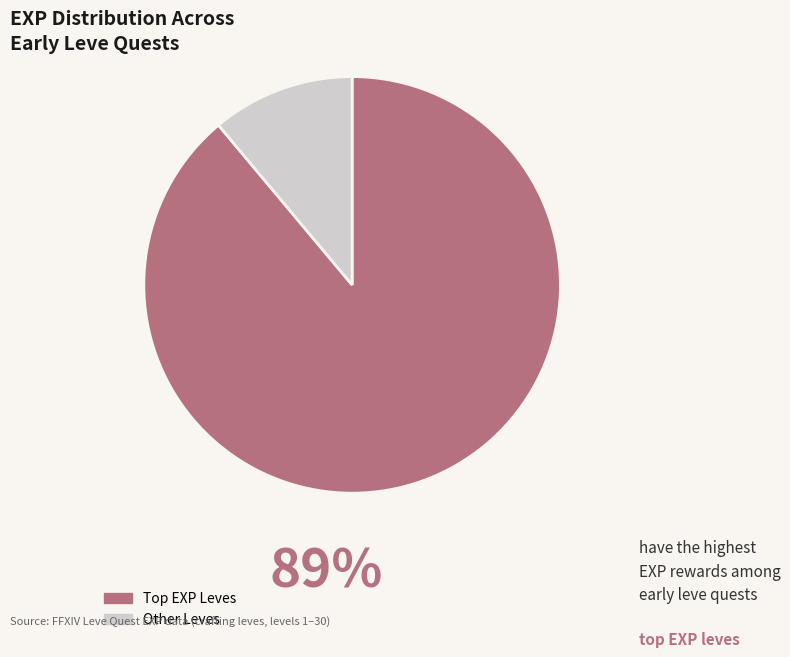

Is there a majority slice in this chart?

Yes